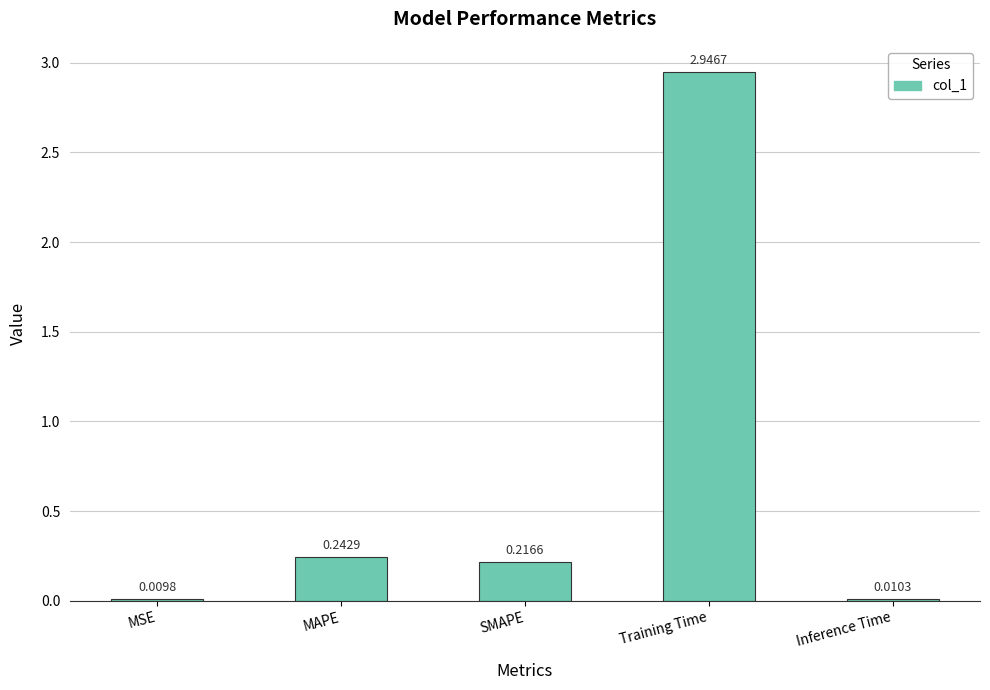

At which label is the value closest to 1?

MAPE